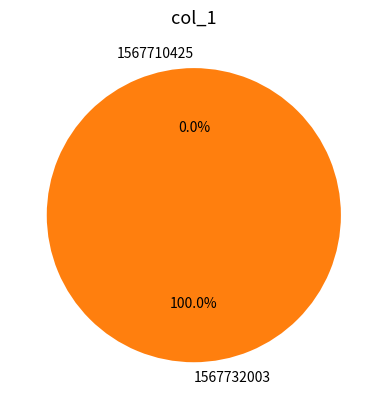

Which slice is the smallest?

1567710425